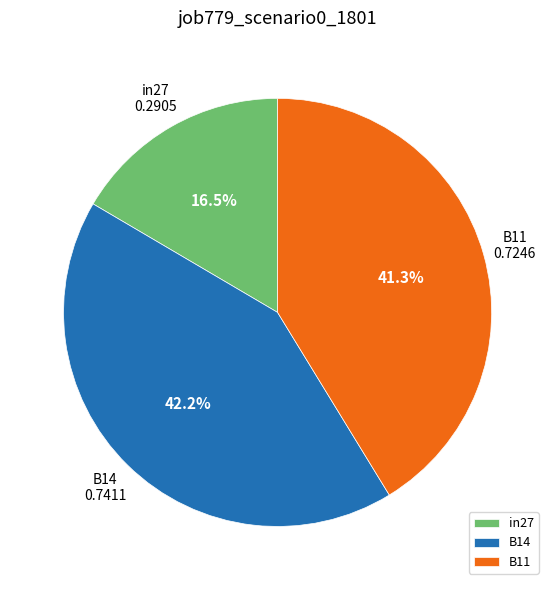

To the nearest percent, what is the difference between the B14 and B11 slice percentages?

1%